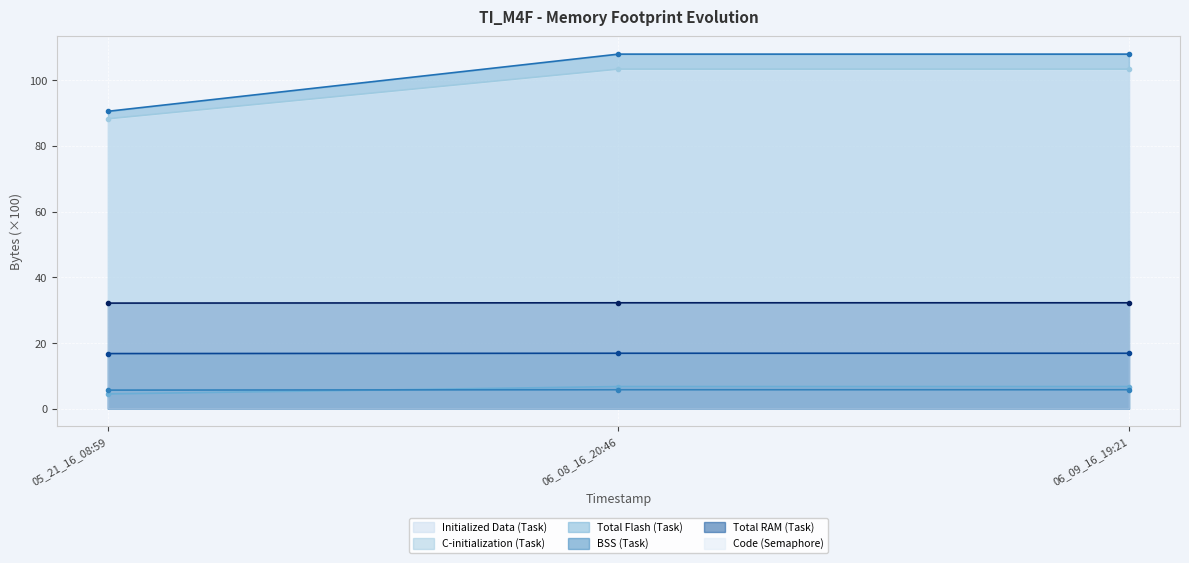

Rank the categories by BSS (Task) value from highest to lowest.

06_08_16_20:46, 06_09_16_19:21, 05_21_16_08:59